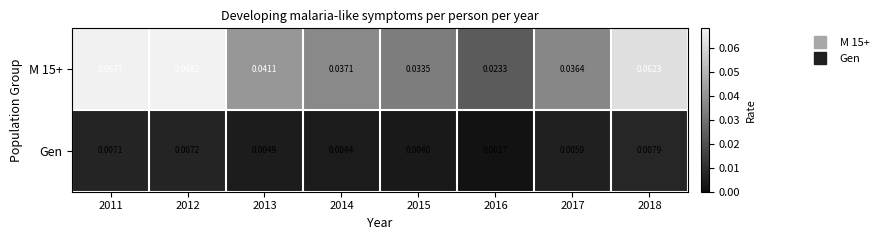

List the series in order of their peak value, highest first.

M 15+, Gen